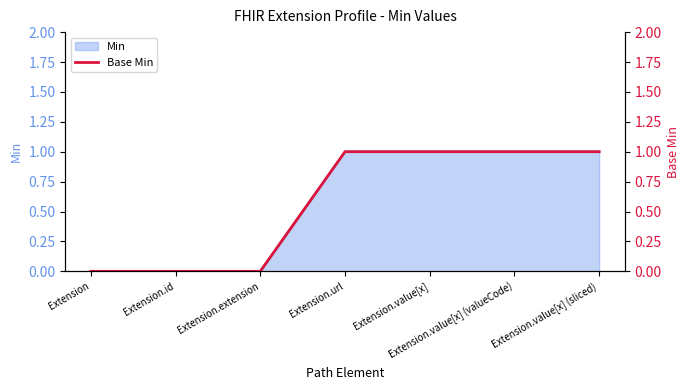

The value at Extension.id is 0. True or false?

False